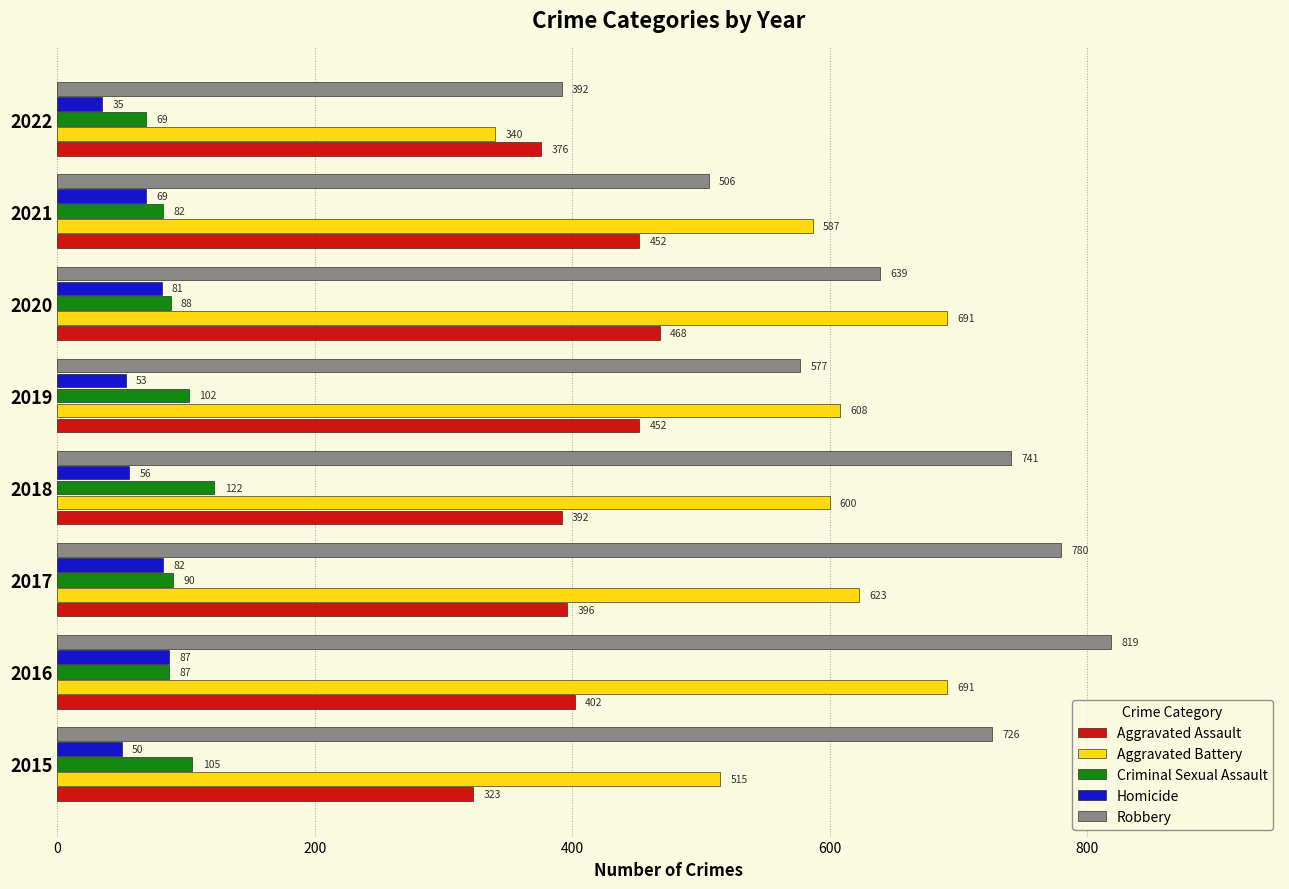

List the labels in order of Homicide value, largest first.

2016, 2017, 2020, 2021, 2018, 2019, 2015, 2022